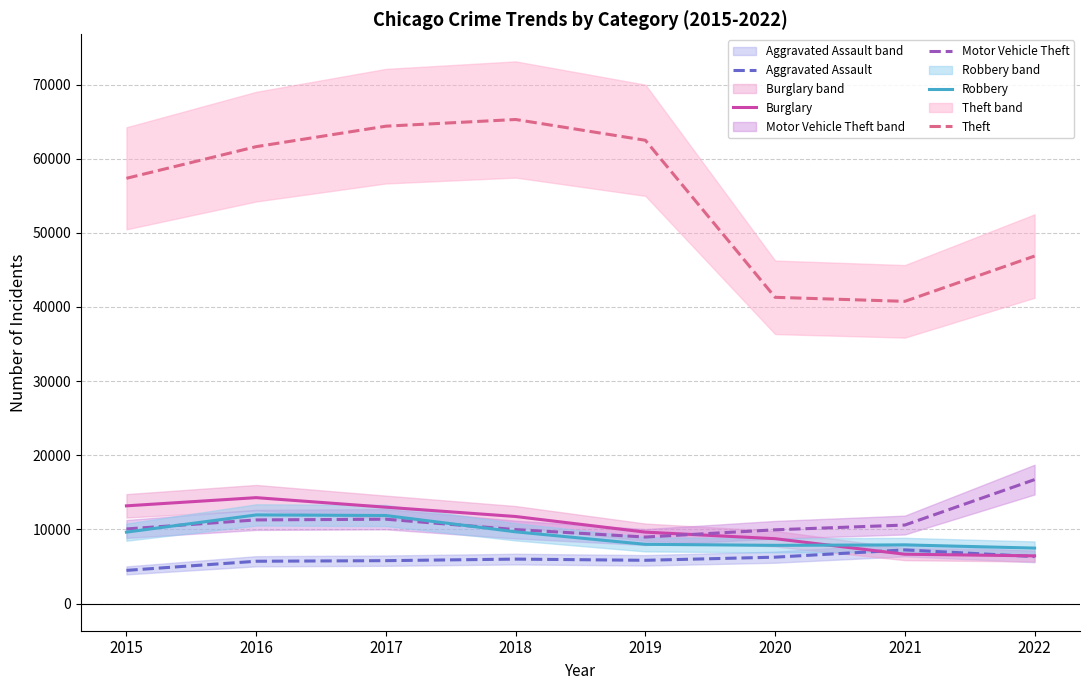

At which category does Aggravated Assault reach its first local peak?

2018